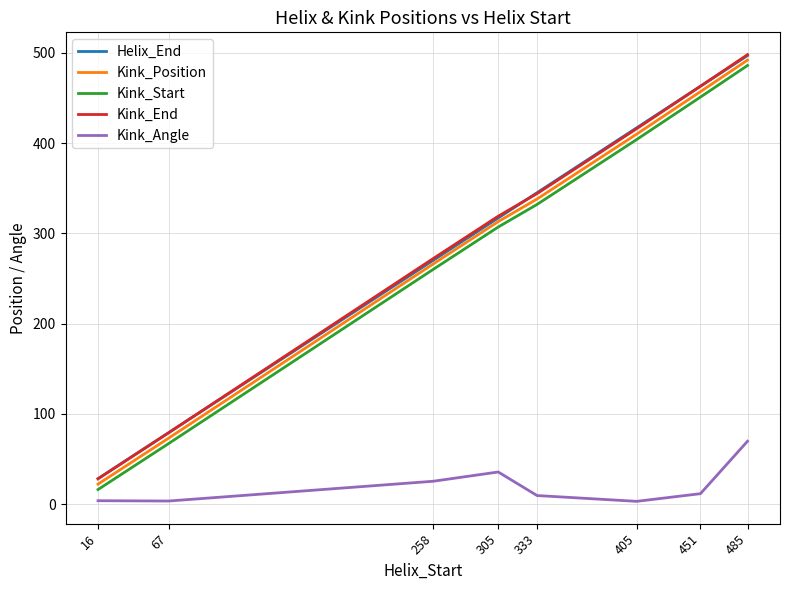

At which category is the sum across all series the highest?

485